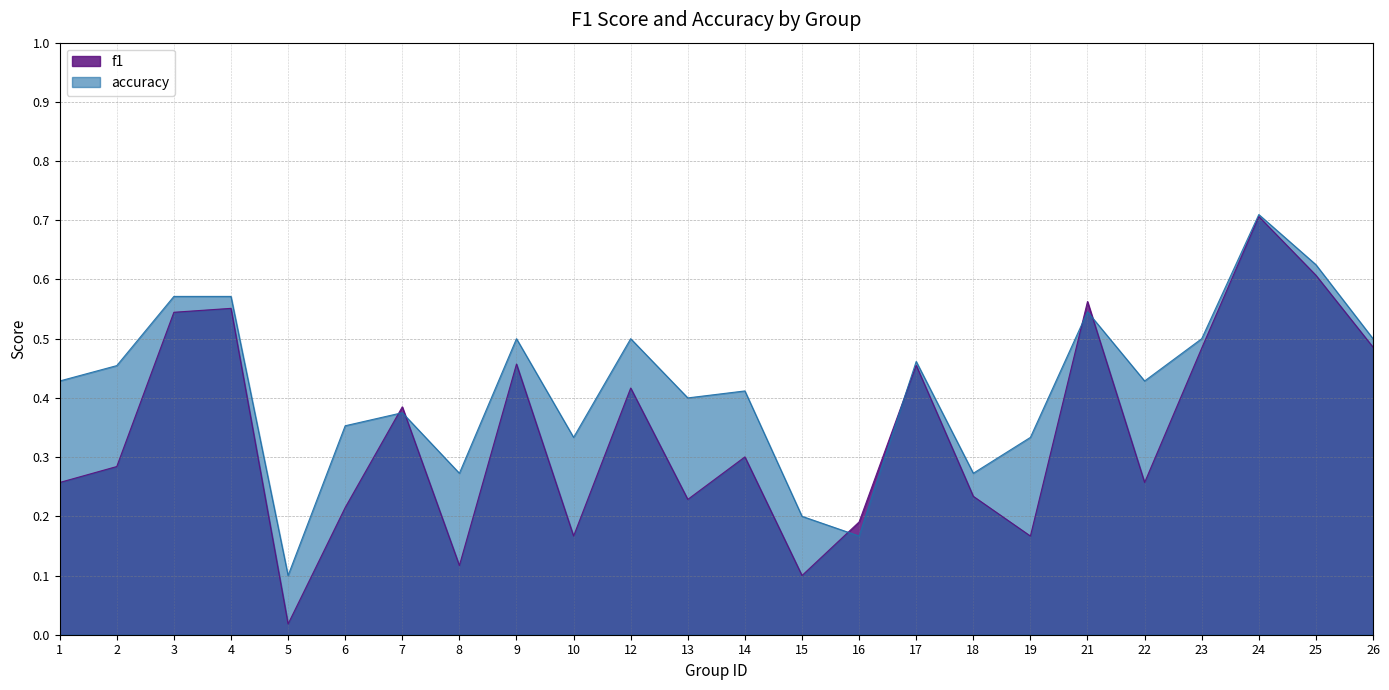

Which series ends up on top after the final intersection of accuracy and f1?

accuracy